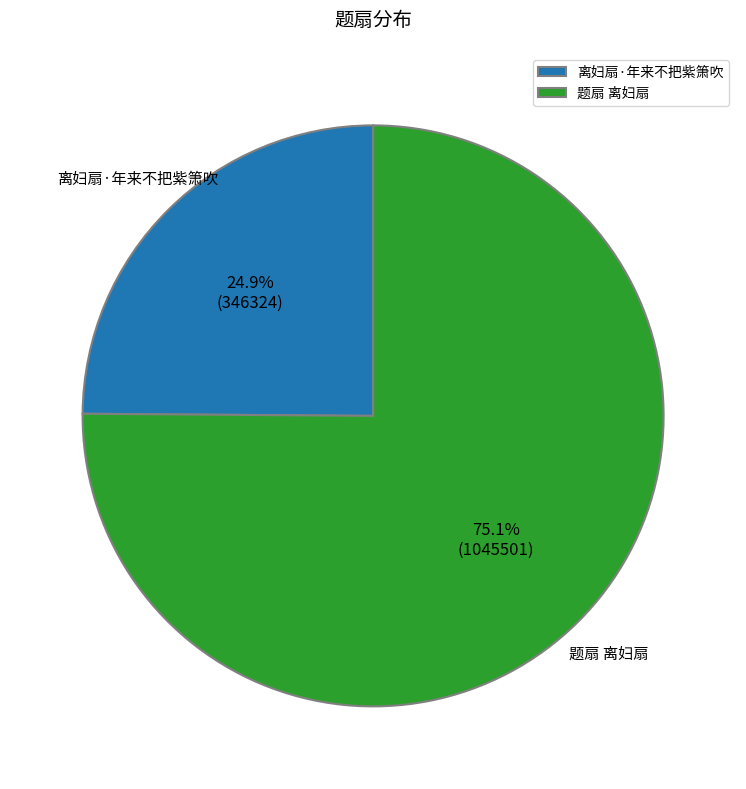

The 题扇 离妇扇 slice represents 83% of the pie. True or false?

False